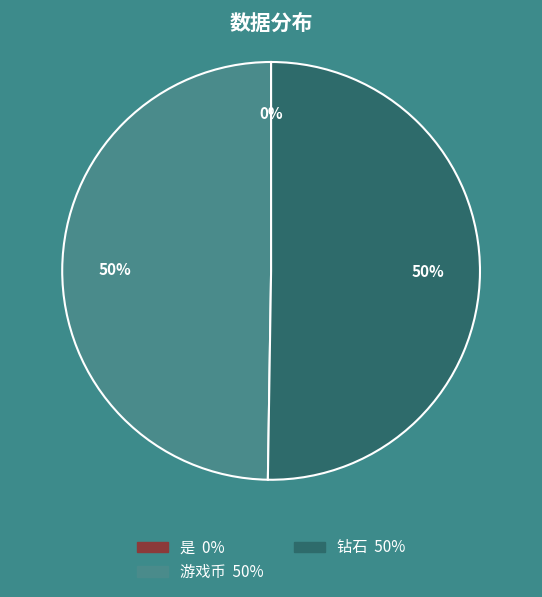

To the nearest percent, what is the average slice percentage?

33%